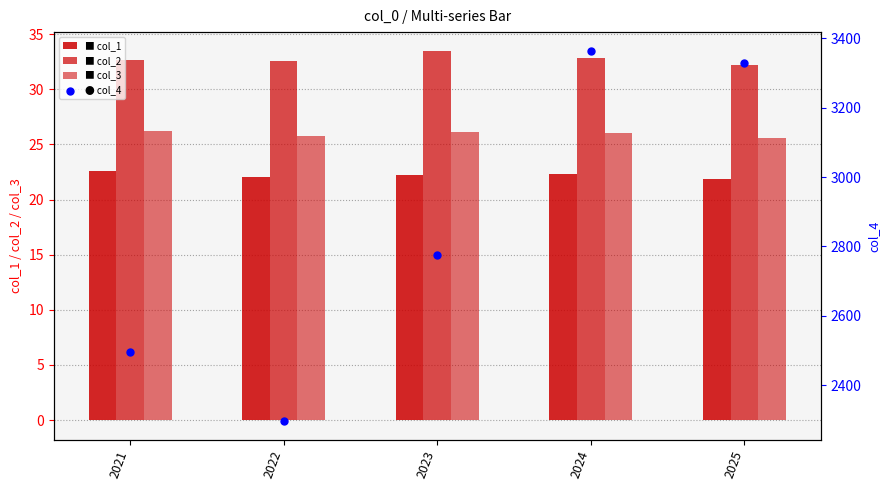

Which series has the largest Y range (max minus min)?

col_4